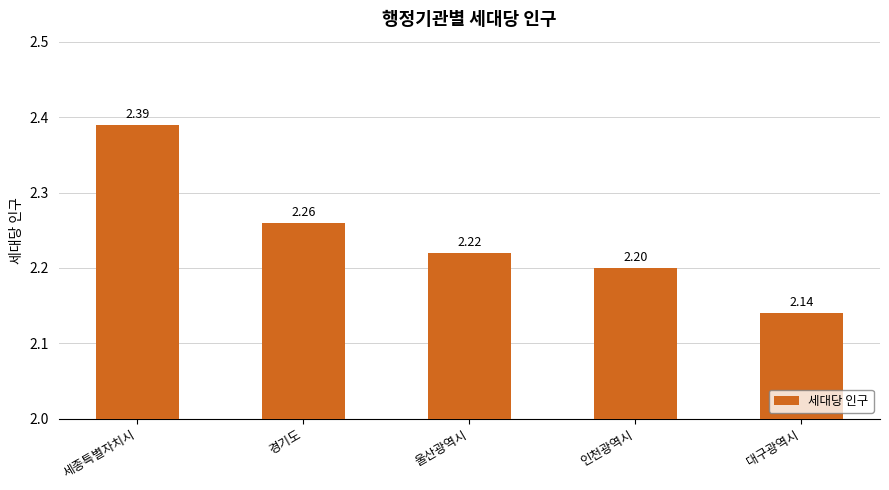

Where is the data nearest to the value 2?

대구광역시